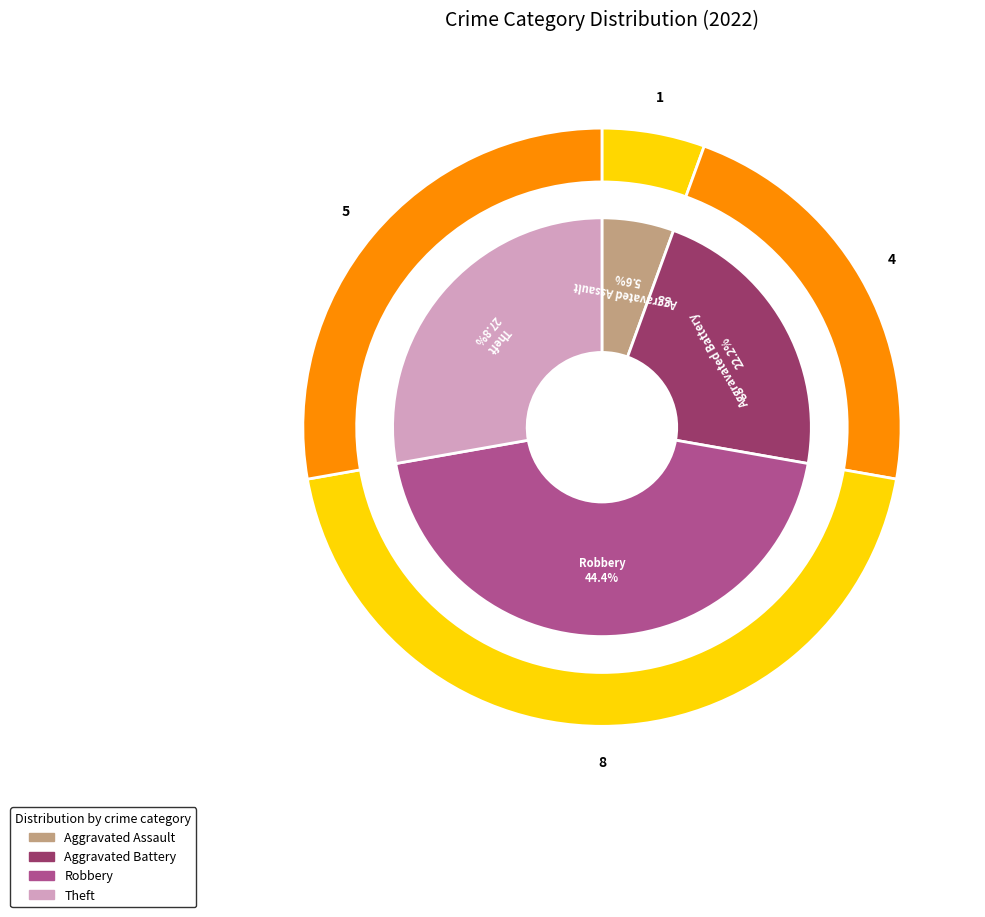

Is it true that Robbery is 31% of the pie?

False